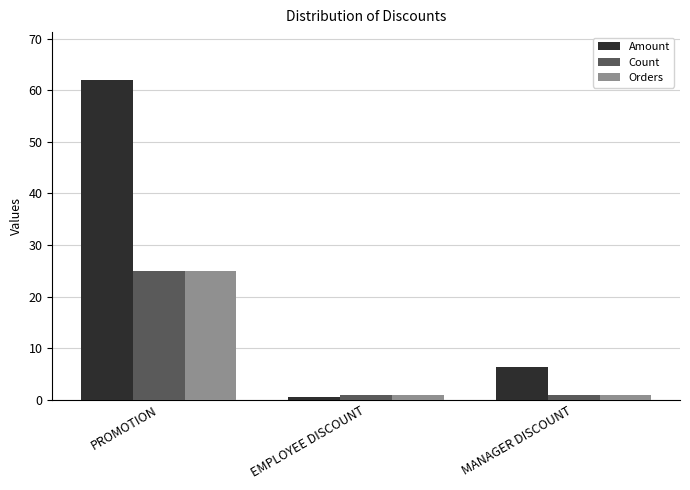

Are the bars grouped side by side (vs. stacked)?

Yes